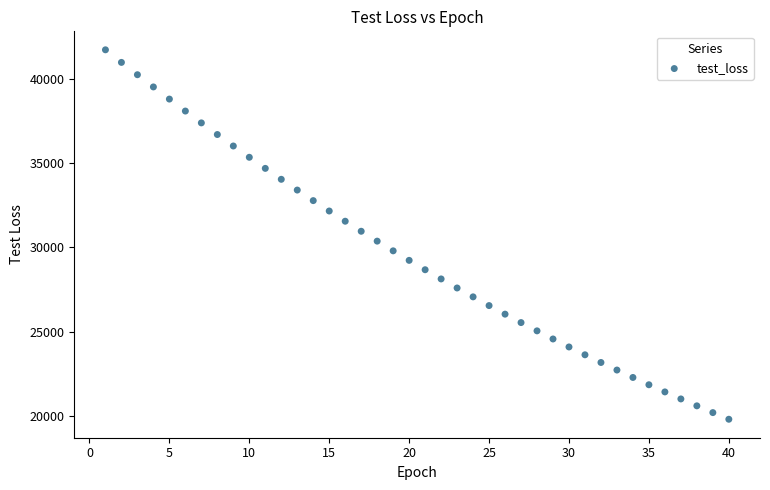

What is the range of X values (max minus min)?

39.0